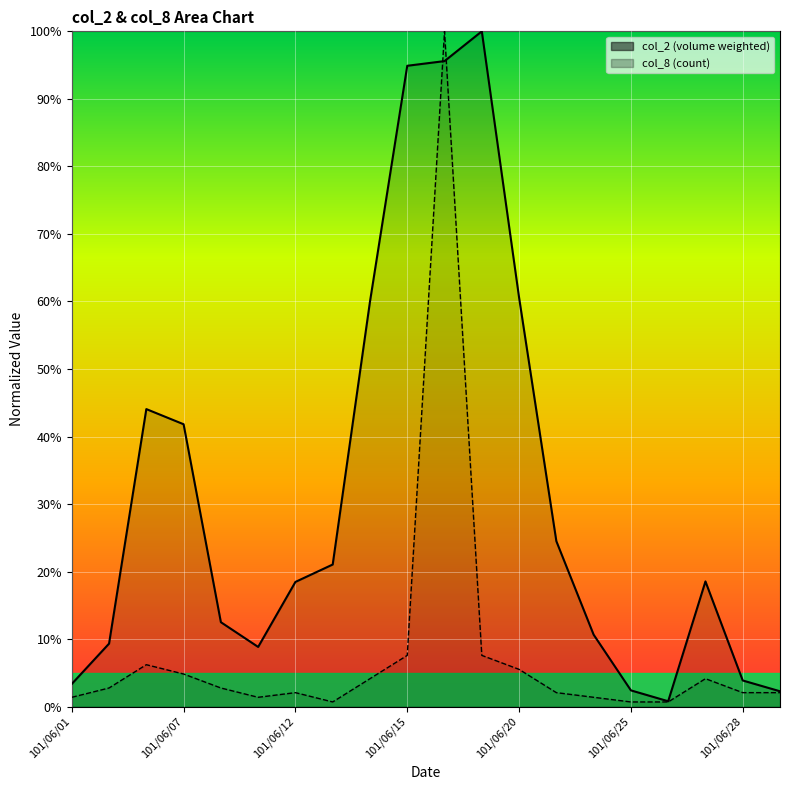

Is the value of col_8 at 9 greater than the value of col_2 at 13?

No